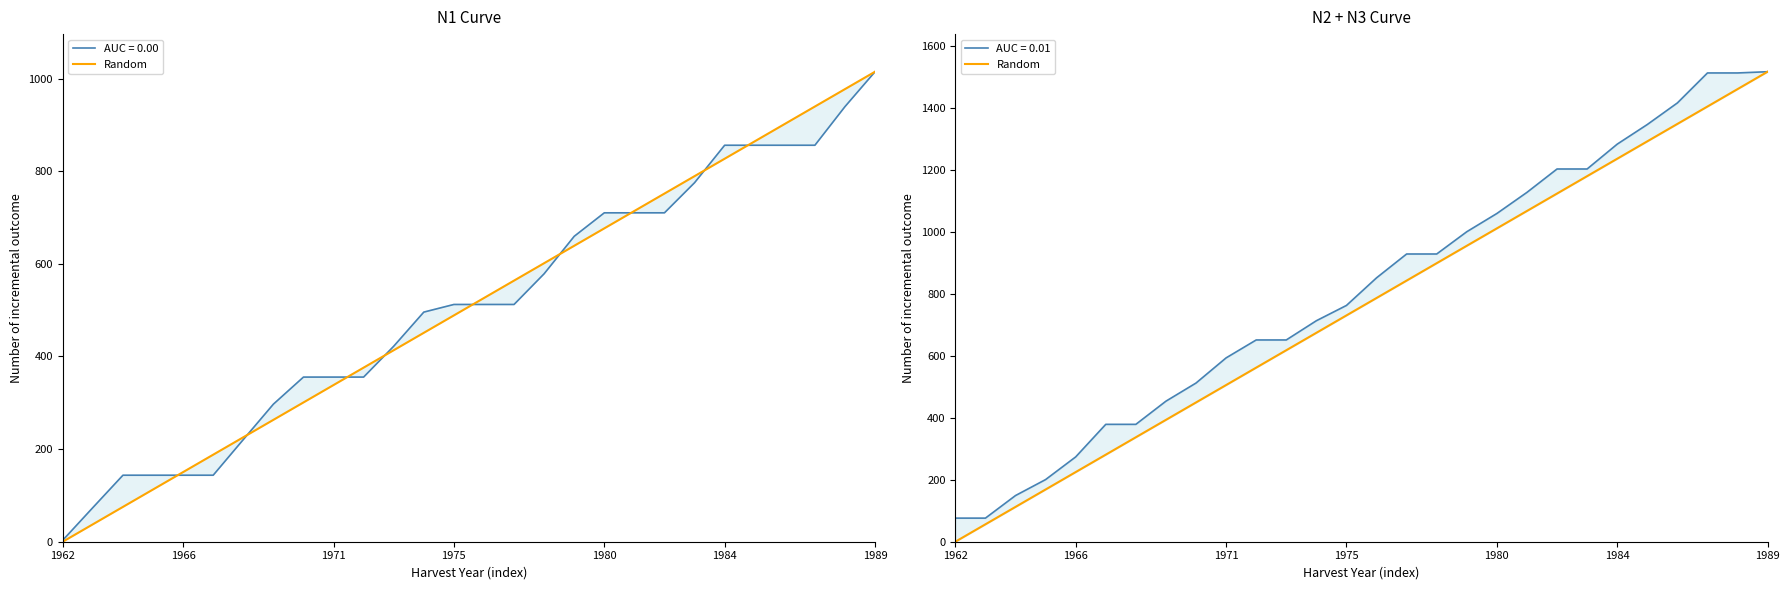

What is the change in value from 7 to 17?

+561.3